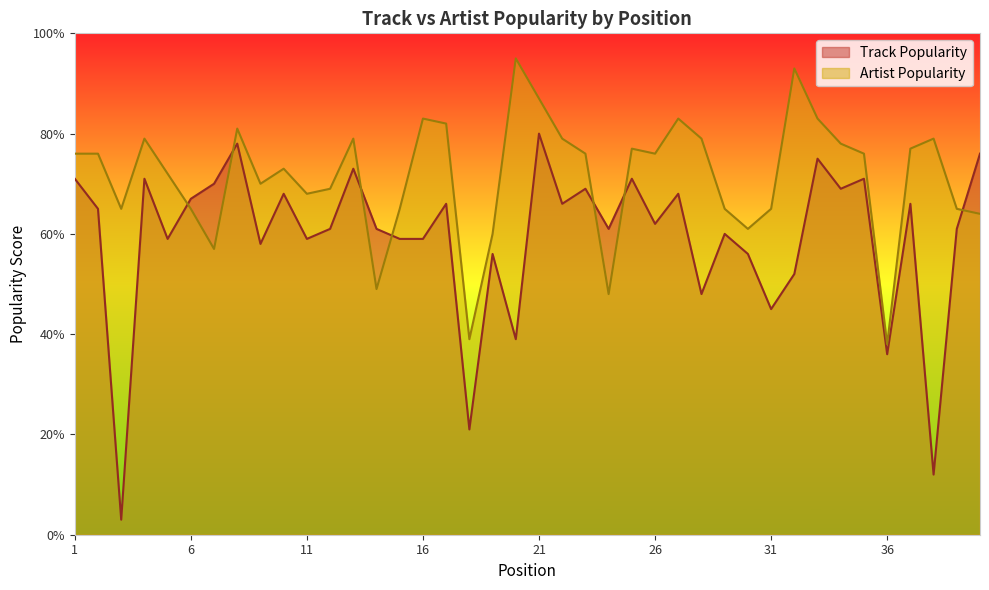

Where is the first local minimum for Track Popularity?

3